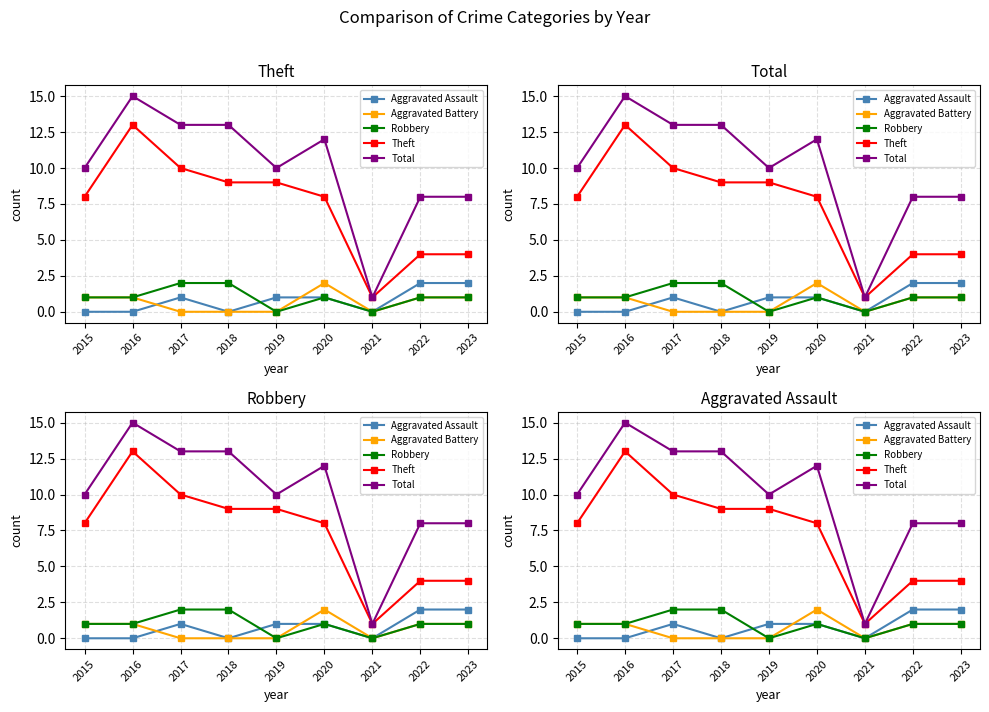

What is the average value of the Robbery series?

1